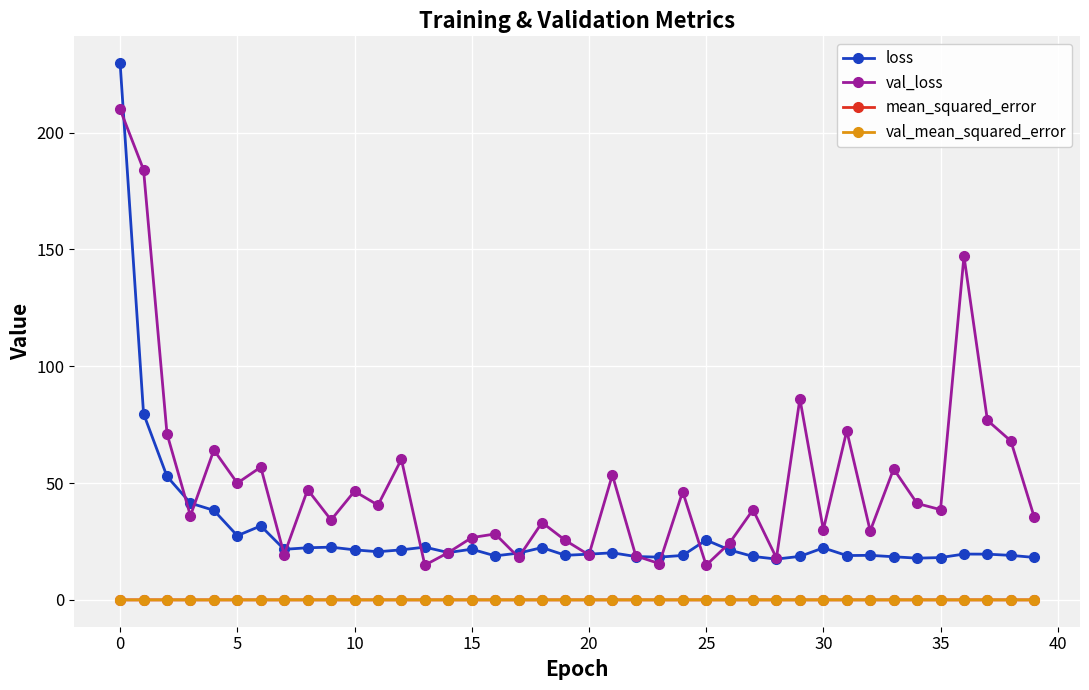

True or false: mean_squared_error has more than 0 points higher than both neighbors.

True